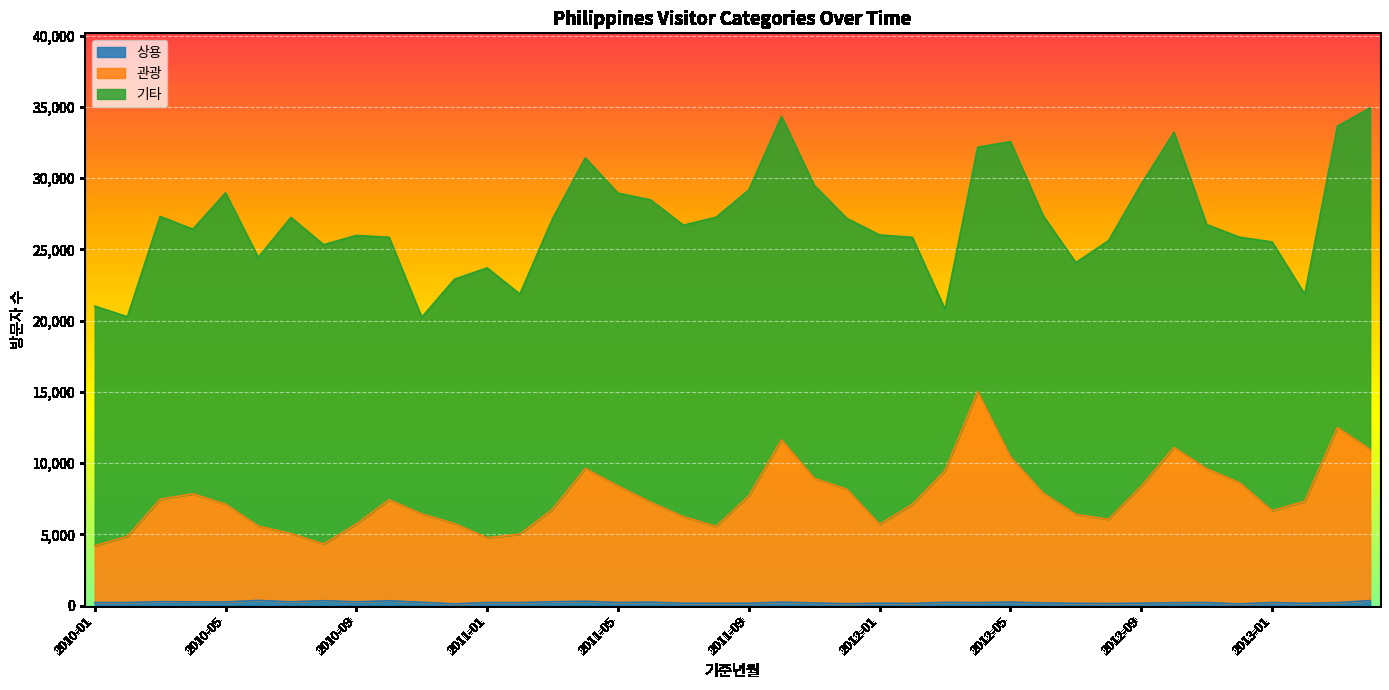

Does the chart display data point markers on the line(s)?

No